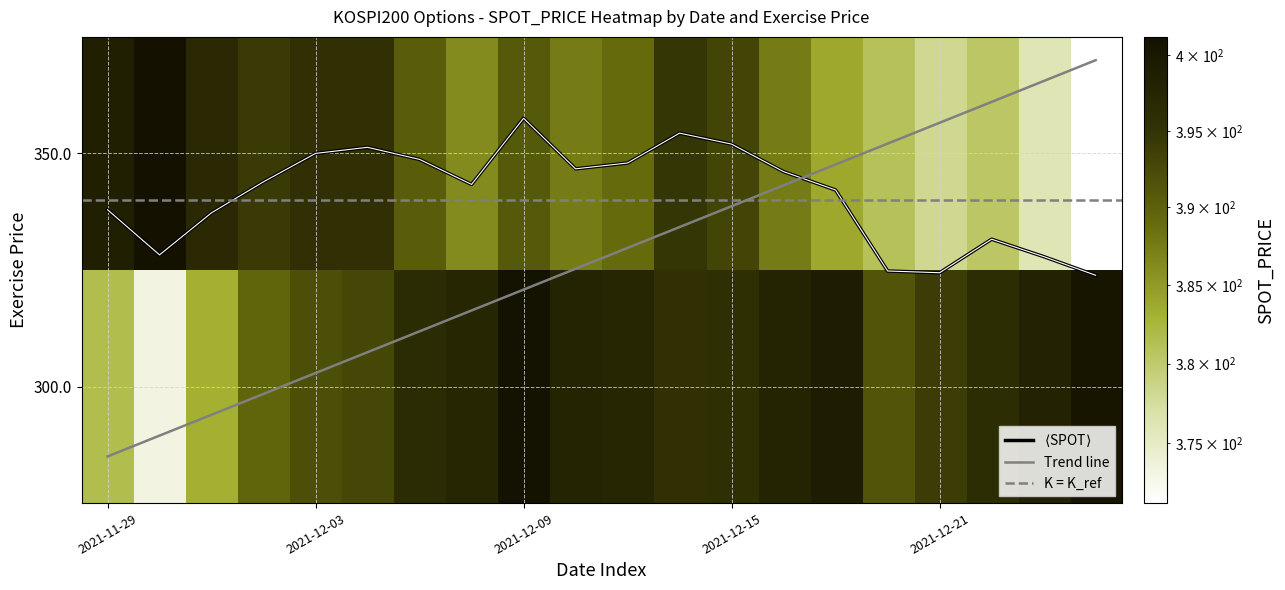

Reading left to right, list all the values displayed in this chart.

300.0: 381.6	373.2	383.1	389.6	392.0	392.9	396.3	397.3	401.1	398.0	397.3	395.4	395.7	397.7	399.0	391.4	393.9	396.1	398.1	400.5
350.0: 398.6	401.2	396.7	394.2	395.5	395.4	390.4	386.2	390.9	387.5	389.0	394.7	393.0	387.4	383.8	381.0	378.2	380.4	376.1	371.3